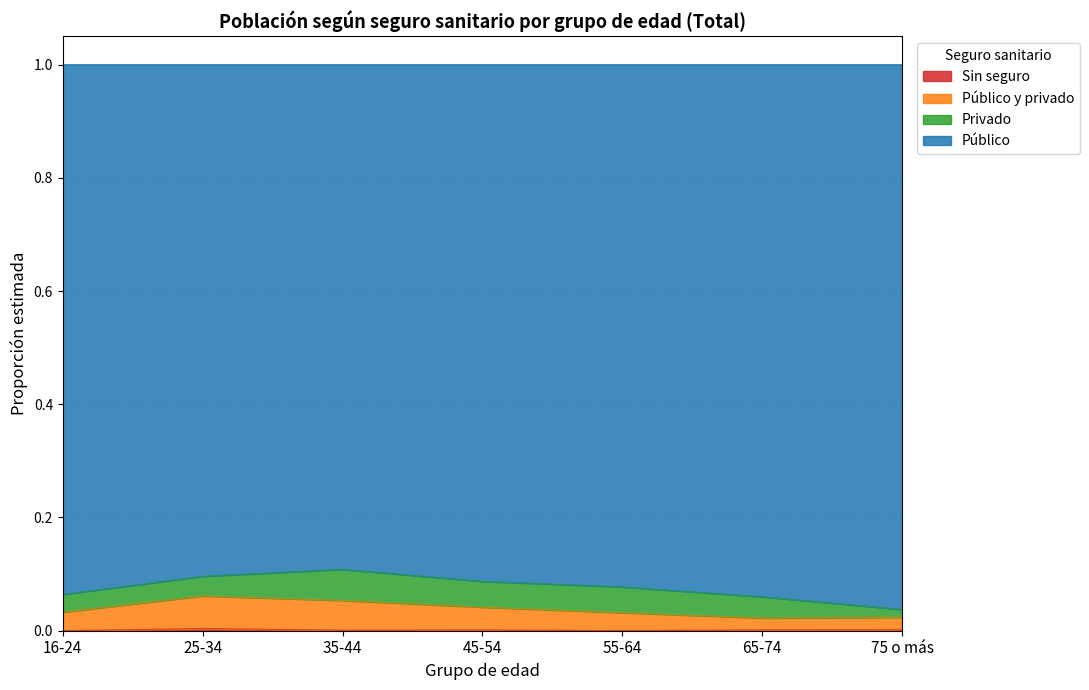

At which label does Sin seguro reach its minimum?

16-24